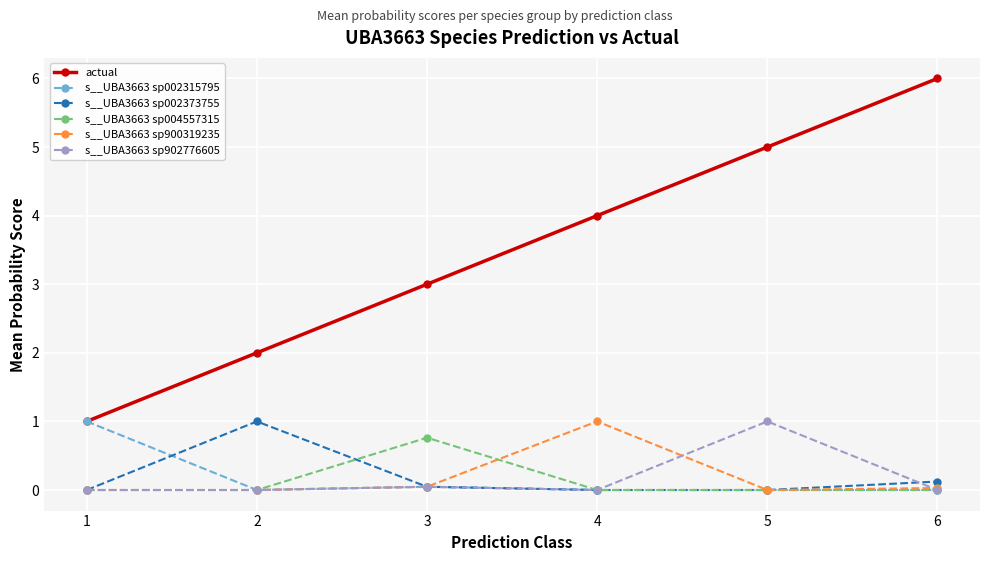

What is the sum of all actual values?

21.0